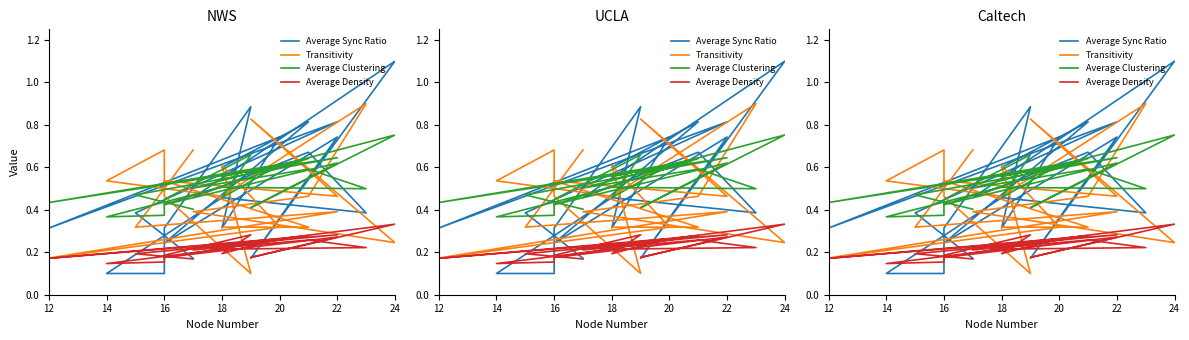

At how many categories does at least one series exceed 1?

1